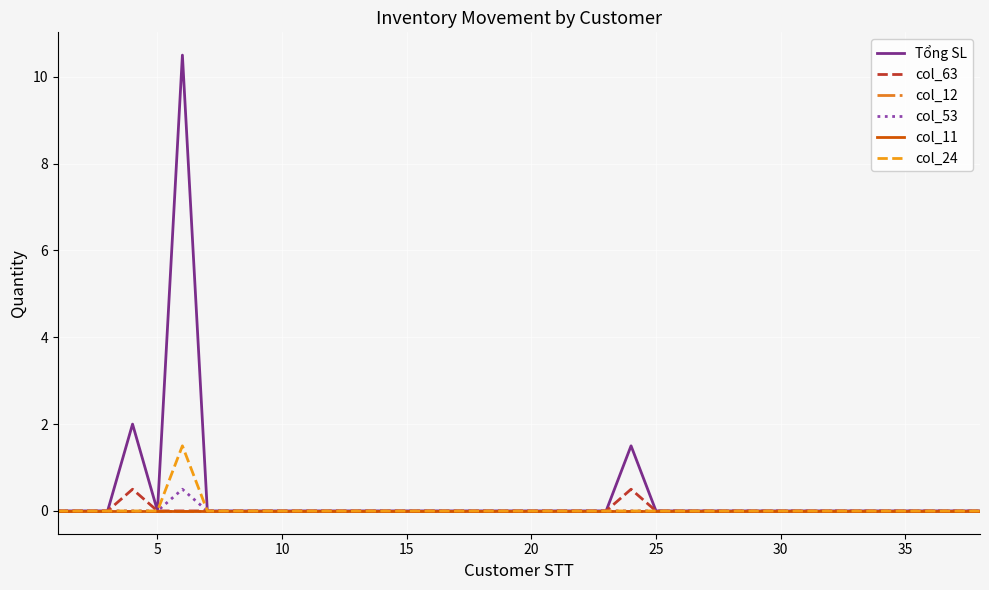

At how many categories does at least one series exceed 6?

1